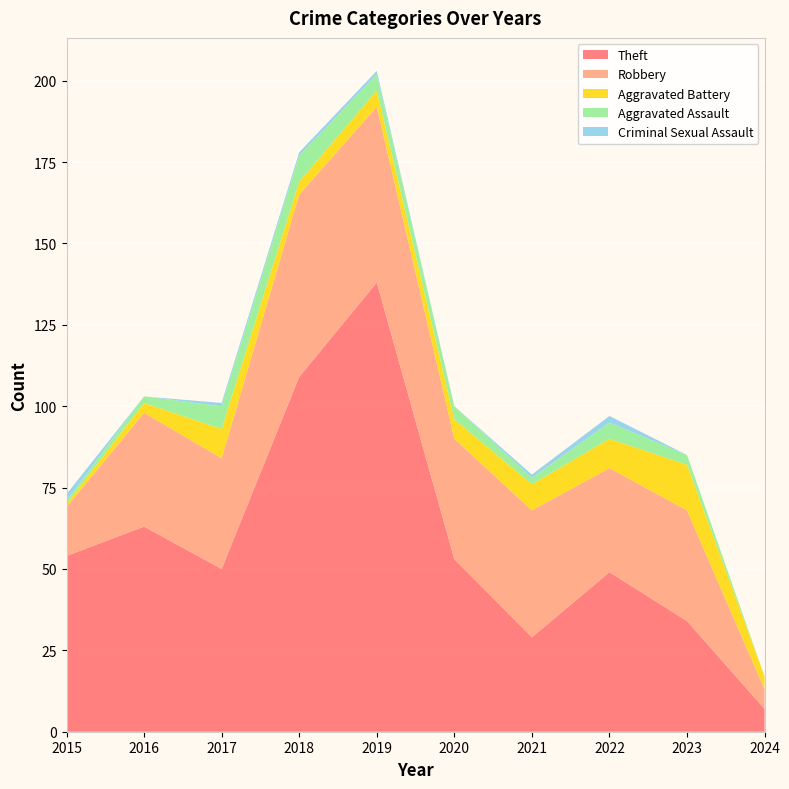

Reading left to right, extract all data points from this chart.

Theft: 2015=54	2016=63	2017=50	2018=109	2019=138	2020=53	2021=29	2022=49	2023=34	2024=7
Robbery: 2015=15	2016=35	2017=34	2018=56	2019=54	2020=37	2021=39	2022=32	2023=34	2024=6
Aggravated Battery: 2015=1	2016=3	2017=9	2018=4	2019=5	2020=6	2021=8	2022=9	2023=14	2024=4
Aggravated Assault: 2015=1	2016=2	2017=7	2018=8	2019=5	2020=4	2021=2	2022=5	2023=3	2024=0
Criminal Sexual Assault: 2015=2	2016=0	2017=1	2018=1	2019=1	2020=0	2021=1	2022=2	2023=0	2024=0